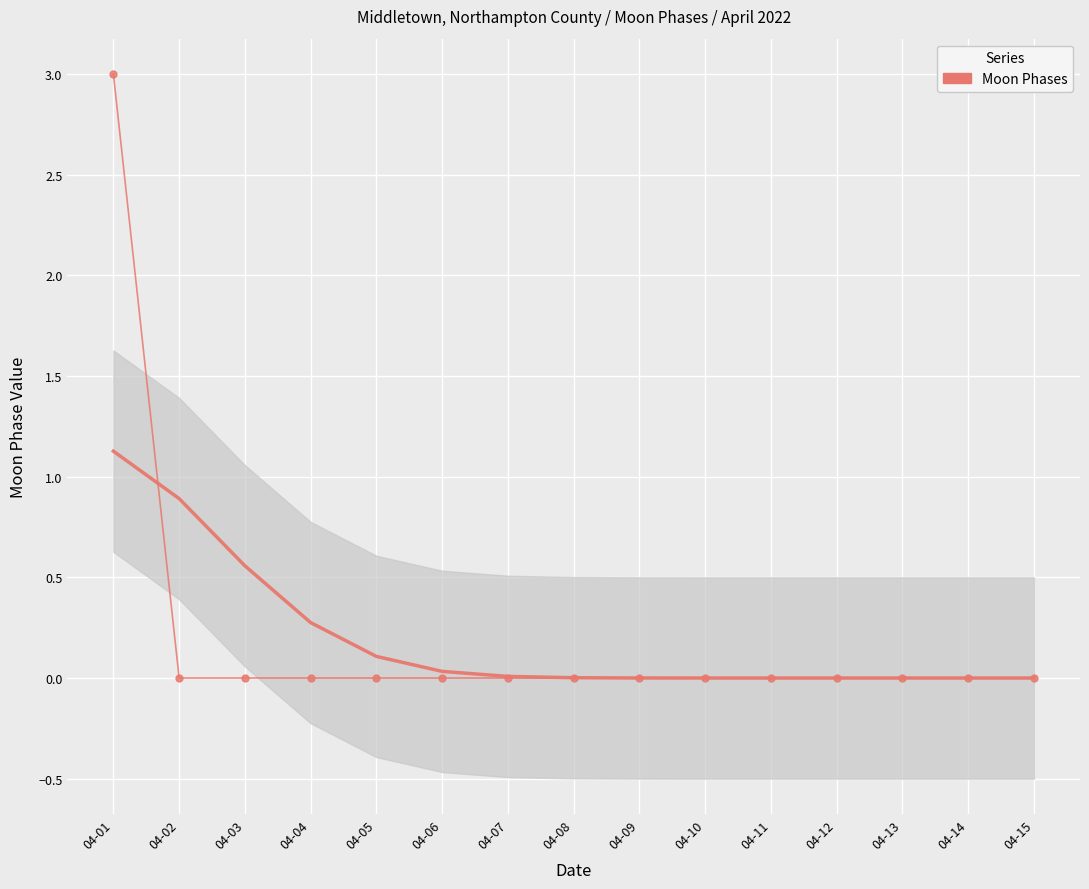

The chart shows a value of -2 at 04-07. True or false?

False